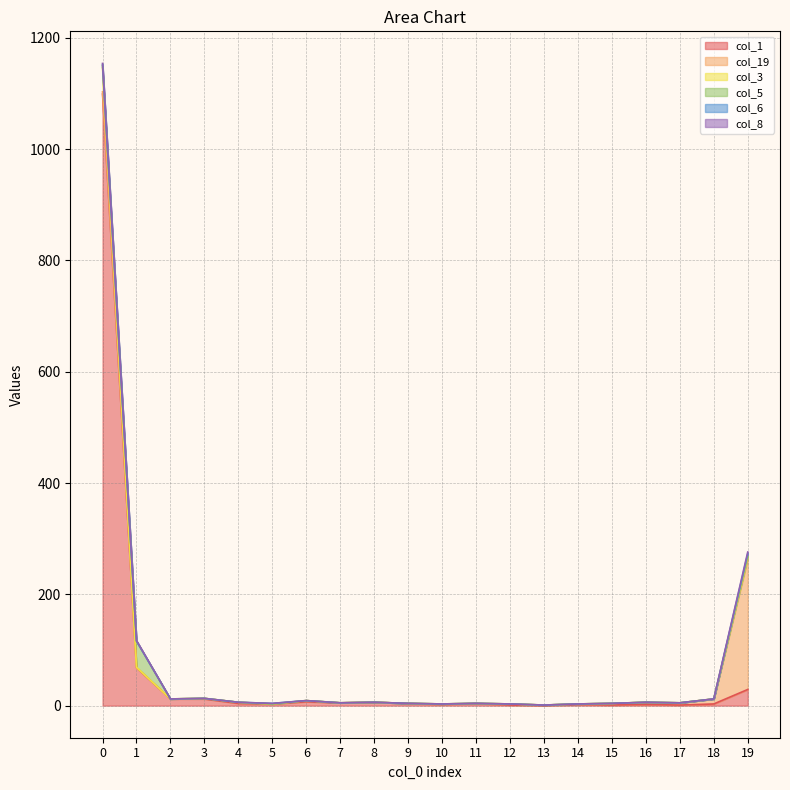

Reading left to right, what are all the values shown in this chart?

col_1: 0=1099	1=68	2=12	3=12	4=4	5=3	6=7	7=5	8=6	9=4	10=2	11=4	12=1	13=0	14=2	15=1	16=2	17=1	18=3	19=29
col_19: 0=4	1=0	2=0	3=1	4=2	5=0	6=2	7=0	8=0	9=0	10=1	11=0	12=2	13=1	14=1	15=3	16=4	17=4	18=9	19=234
col_3: 0=43	1=1	2=0	3=0	4=0	5=0	6=0	7=0	8=0	9=0	10=0	11=0	12=0	13=0	14=0	15=0	16=0	17=0	18=0	19=4
col_5: 0=4	1=47	2=0	3=0	4=0	5=0	6=0	7=0	8=0	9=0	10=0	11=0	12=0	13=0	14=0	15=0	16=0	17=0	18=0	19=1
col_6: 0=2	1=0	2=0	3=0	4=0	5=1	6=0	7=0	8=0	9=0	10=0	11=0	12=0	13=0	14=0	15=0	16=0	17=0	18=0	19=5
col_8: 0=2	1=1	2=0	3=0	4=0	5=0	6=0	7=0	8=0	9=0	10=0	11=0	12=0	13=0	14=0	15=0	16=0	17=0	18=0	19=3